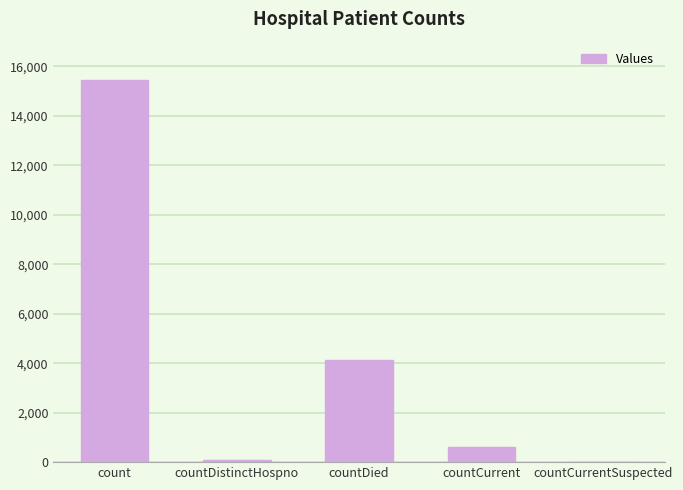

How many distinct data groups are displayed?

1